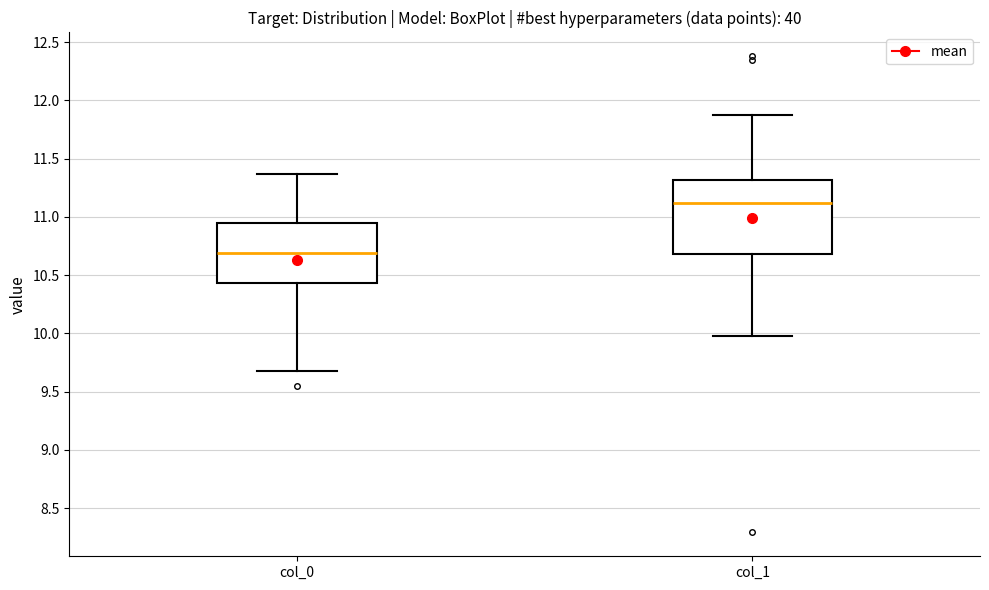

Comparing the boxes themselves (not the whiskers), which one is the tallest?

col_1